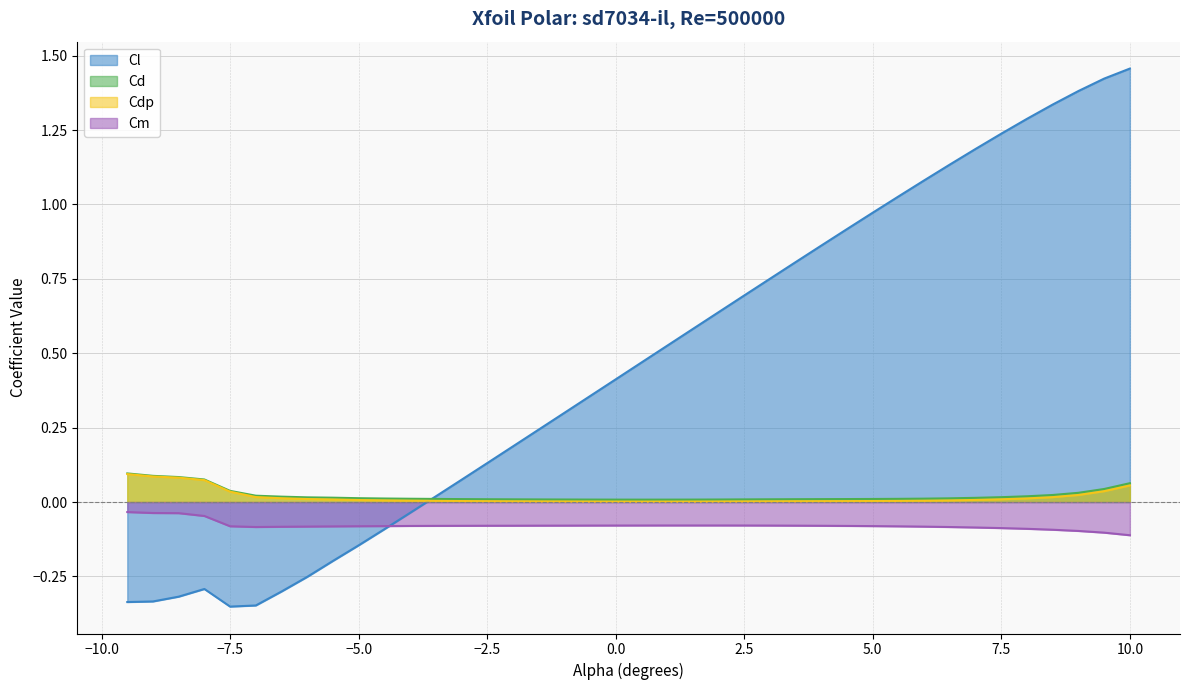

Reading left to right, extract all data points from this chart.

Cl: -0.3	-0.3	-0.3	-0.3	-0.4	-0.3	-0.3	-0.3	-0.2	-0.1	-0.1	-0.0	0.0	0.1	0.1	0.2	0.2	0.3	0.4	0.4	0.5	0.5	0.6	0.6	0.7	0.8	0.8	0.9	0.9	1.0	1.0	1.1	1.1	1.2	1.2	1.3	1.3	1.4	1.4	1.5
Cd: 0.1	0.1	0.1	0.1	0.0	0.0	0.0	0.0	0.0	0.0	0.0	0.0	0.0	0.0	0.0	0.0	0.0	0.0	0.0	0.0	0.0	0.0	0.0	0.0	0.0	0.0	0.0	0.0	0.0	0.0	0.0	0.0	0.0	0.0	0.0	0.0	0.0	0.0	0.0	0.1
Cdp: 0.1	0.1	0.1	0.1	0.0	0.0	0.0	0.0	0.0	0.0	0.0	0.0	0.0	0.0	0.0	0.0	0.0	0.0	0.0	0.0	0.0	0.0	0.0	0.0	0.0	0.0	0.0	0.0	0.0	0.0	0.0	0.0	0.0	0.0	0.0	0.0	0.0	0.0	0.0	0.1
Cm: -0.0	-0.0	-0.0	-0.0	-0.1	-0.1	-0.1	-0.1	-0.1	-0.1	-0.1	-0.1	-0.1	-0.1	-0.1	-0.1	-0.1	-0.1	-0.1	-0.1	-0.1	-0.1	-0.1	-0.1	-0.1	-0.1	-0.1	-0.1	-0.1	-0.1	-0.1	-0.1	-0.1	-0.1	-0.1	-0.1	-0.1	-0.1	-0.1	-0.1